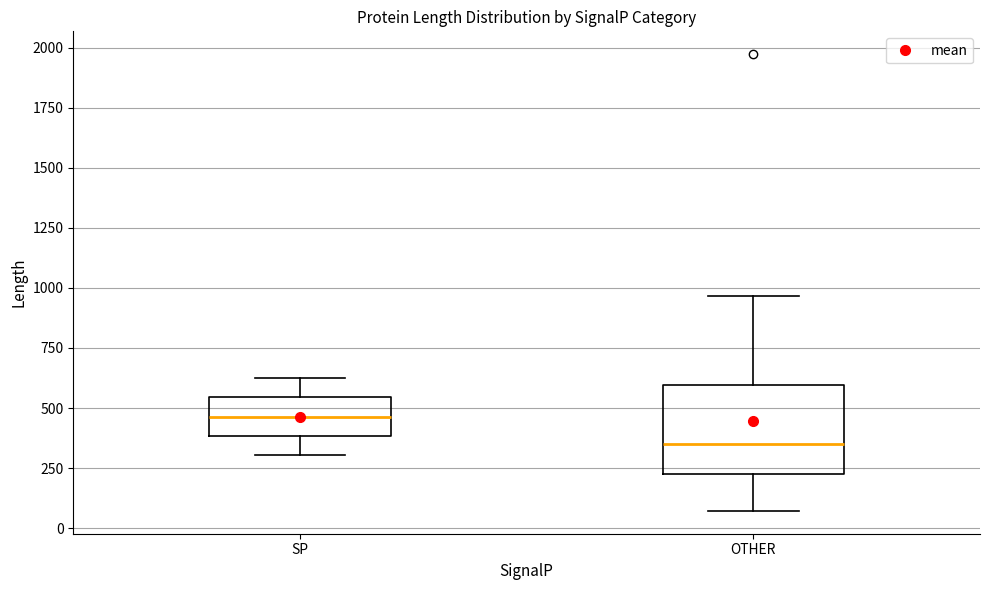

Comparing the boxes themselves (not the whiskers), which one is the tallest?

OTHER